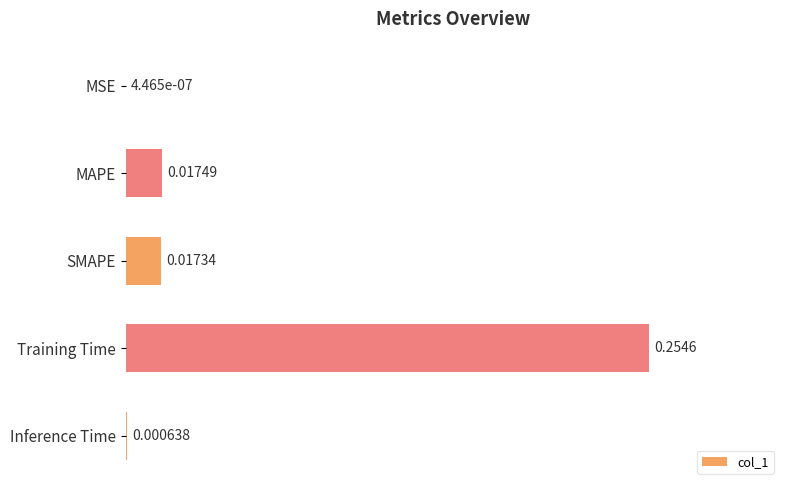

Which category has the highest value across all series?

Training Time